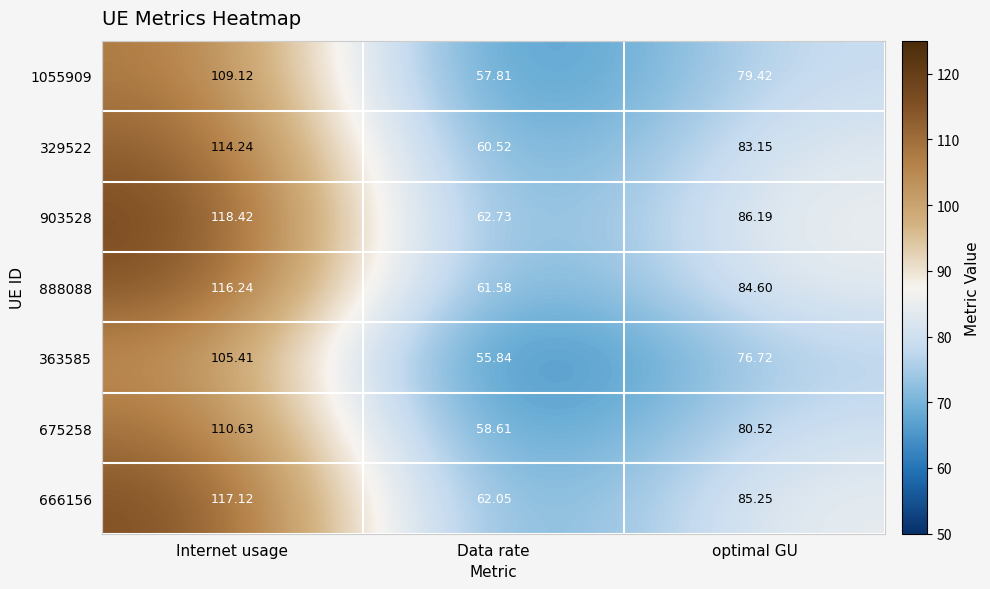

At how many categories does at least one series exceed 82?

2